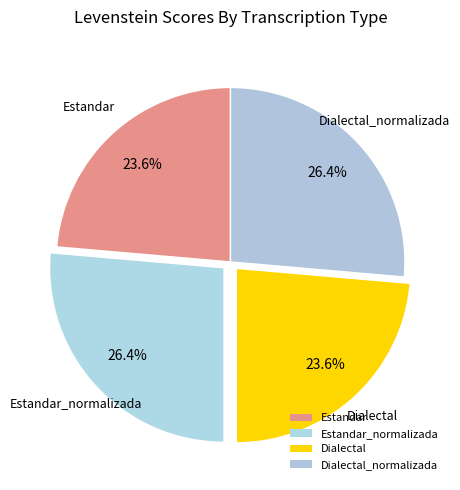

To the nearest percent, what is the difference between the largest and smallest slice percentages?

3%